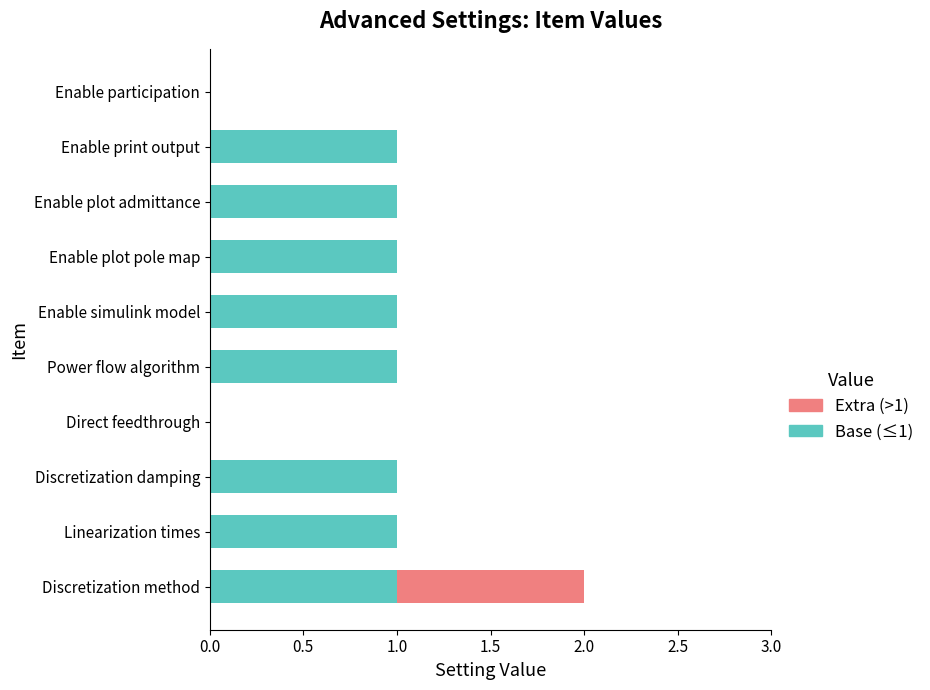

At which category is the sum across all series the highest?

Discretization method